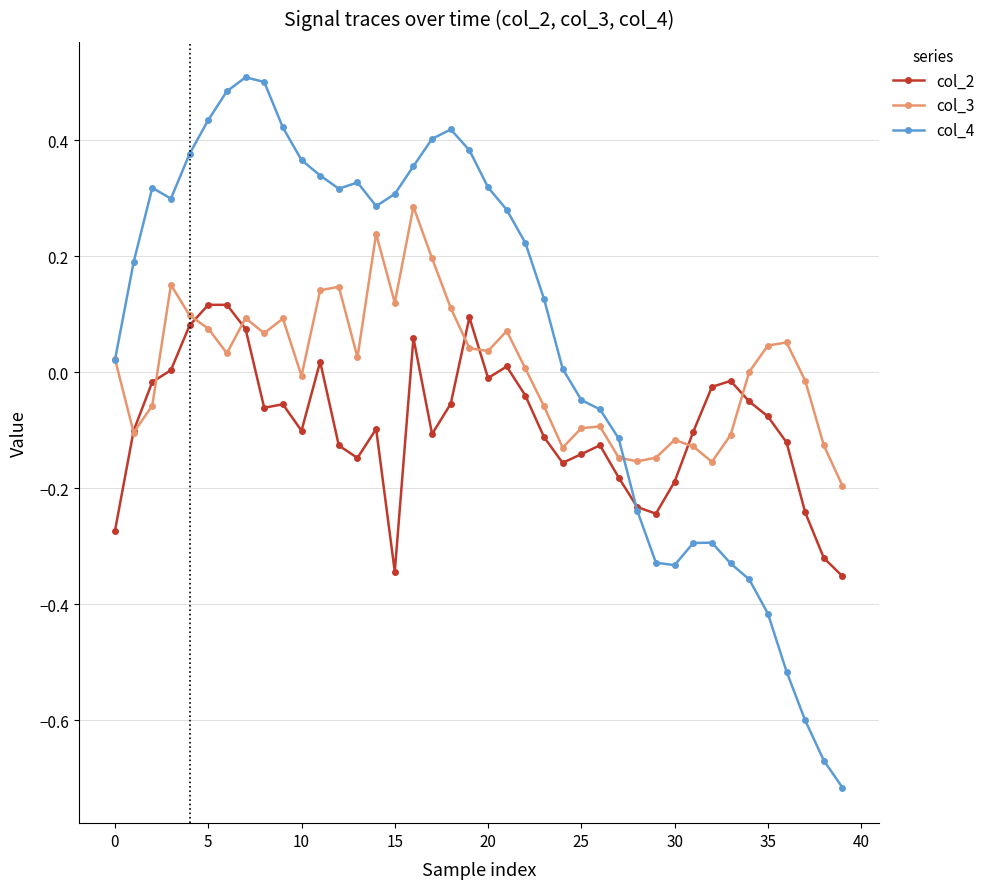

Which series has the largest total across all categories?

col_4